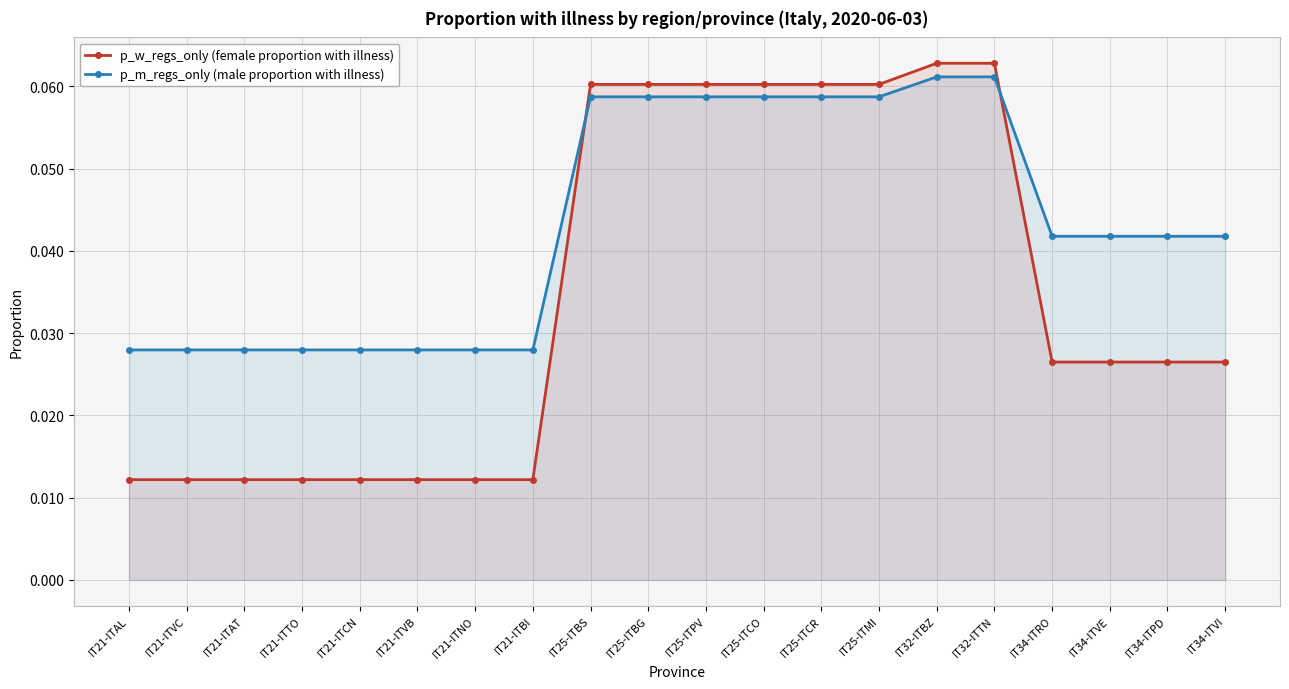

True or false: p_w_regs_only (female proportion with illness) has a value of 0.0 at IT34-ITRO.

False